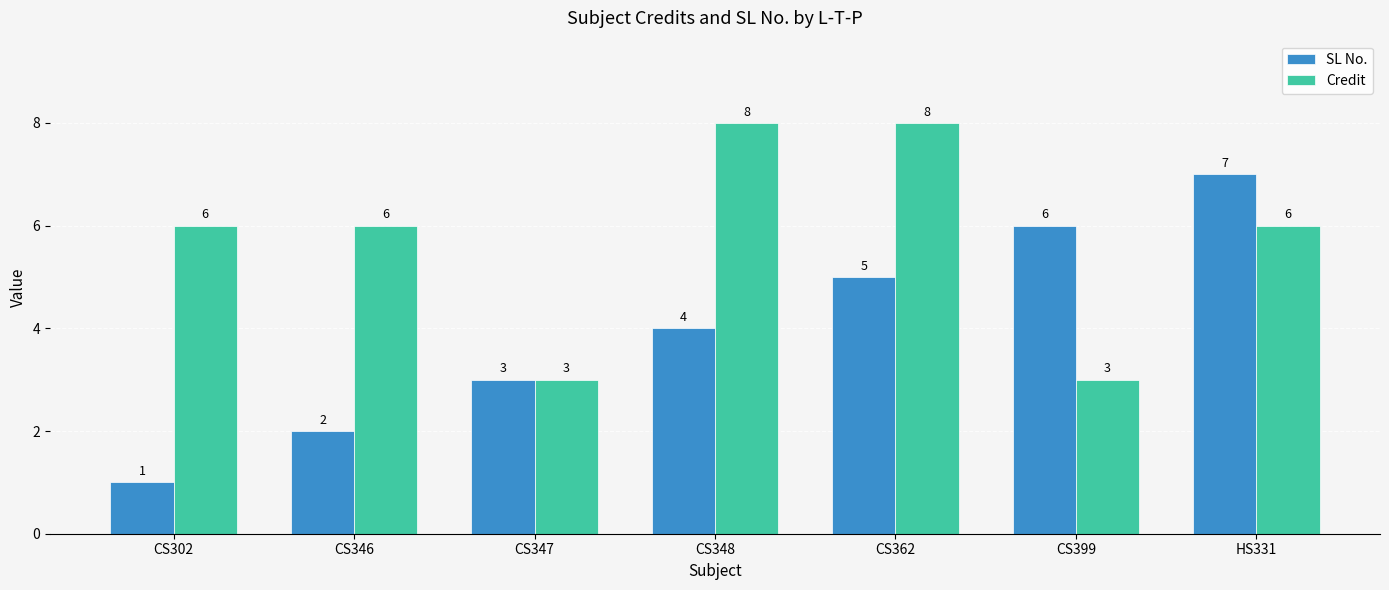

True or false: Credit has a value of 6 at CS346.

True